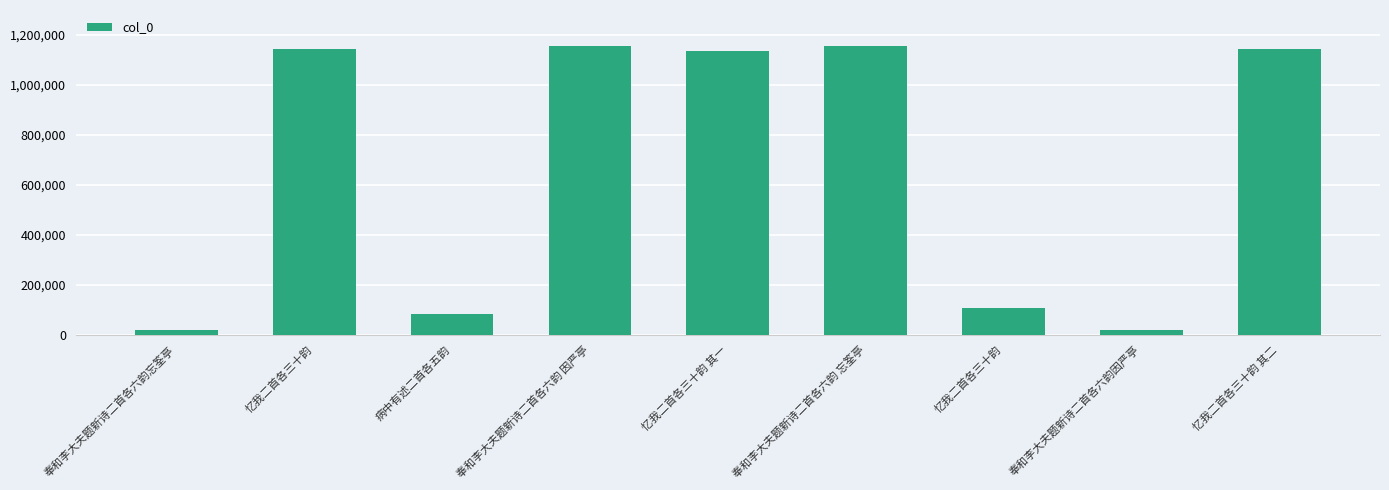

What is the change in value from 奉和李大夫题新诗二首各六韵 因严亭 to 忆我二首各三十韵?

-1049848